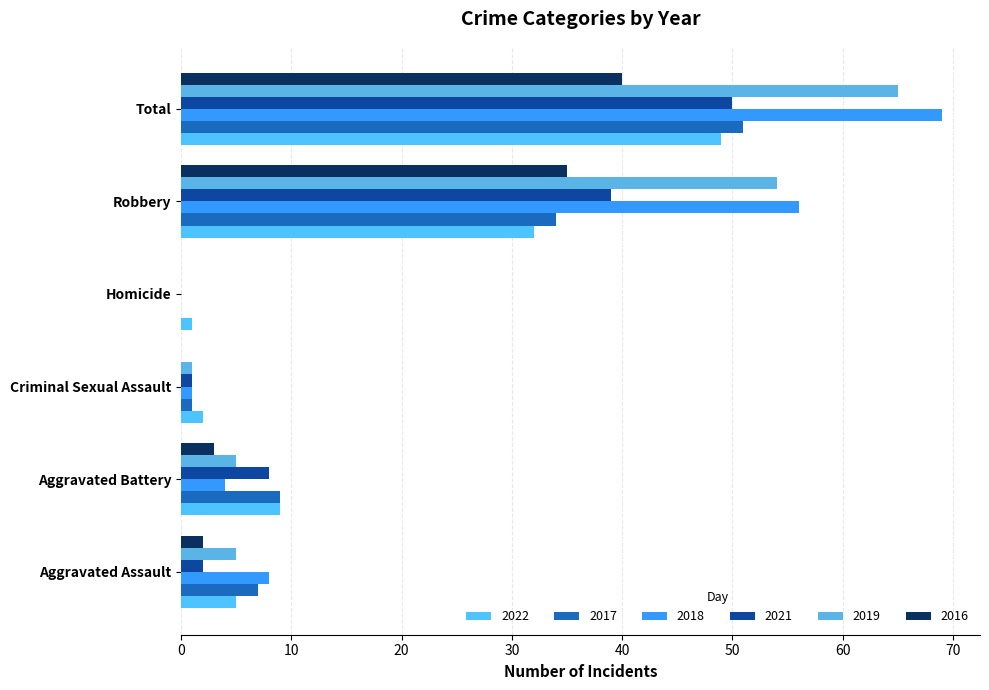

Reading right to left, extract all data points from this chart.

2022: Total=49	Robbery=32	Homicide=1	Criminal Sexual Assault=2	Aggravated Battery=9	Aggravated Assault=5
2017: Total=51	Robbery=34	Homicide=0	Criminal Sexual Assault=1	Aggravated Battery=9	Aggravated Assault=7
2018: Total=69	Robbery=56	Homicide=0	Criminal Sexual Assault=1	Aggravated Battery=4	Aggravated Assault=8
2021: Total=50	Robbery=39	Homicide=0	Criminal Sexual Assault=1	Aggravated Battery=8	Aggravated Assault=2
2019: Total=65	Robbery=54	Homicide=0	Criminal Sexual Assault=1	Aggravated Battery=5	Aggravated Assault=5
2016: Total=40	Robbery=35	Homicide=0	Criminal Sexual Assault=0	Aggravated Battery=3	Aggravated Assault=2